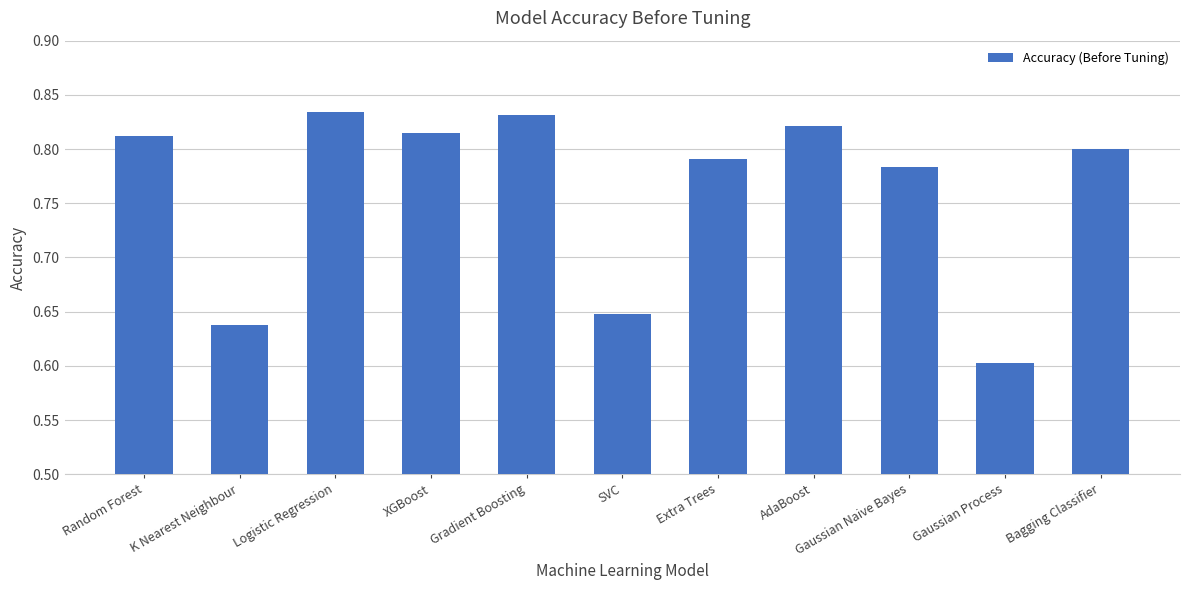

What is the sum of the values at K Nearest Neighbour and Random Forest?

1.4